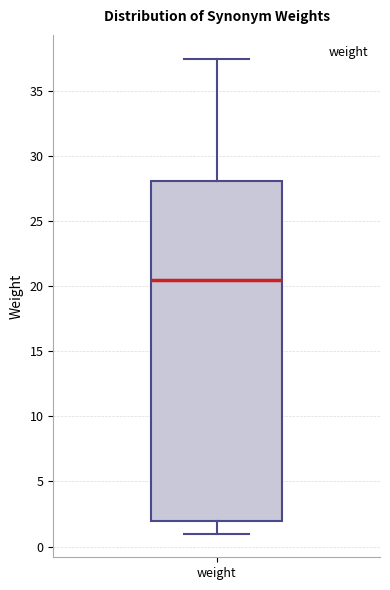

Where is the upper edge of the box for weight on the y-axis? The values are not printed on the chart, so give them approximately, as read against the axis.

28.0